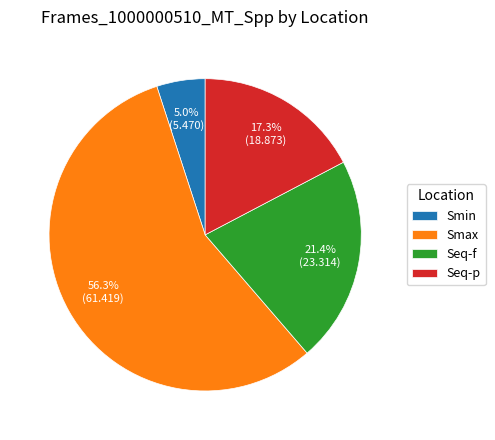

Do Seq-f and Smin together represent more than half of the pie?

No